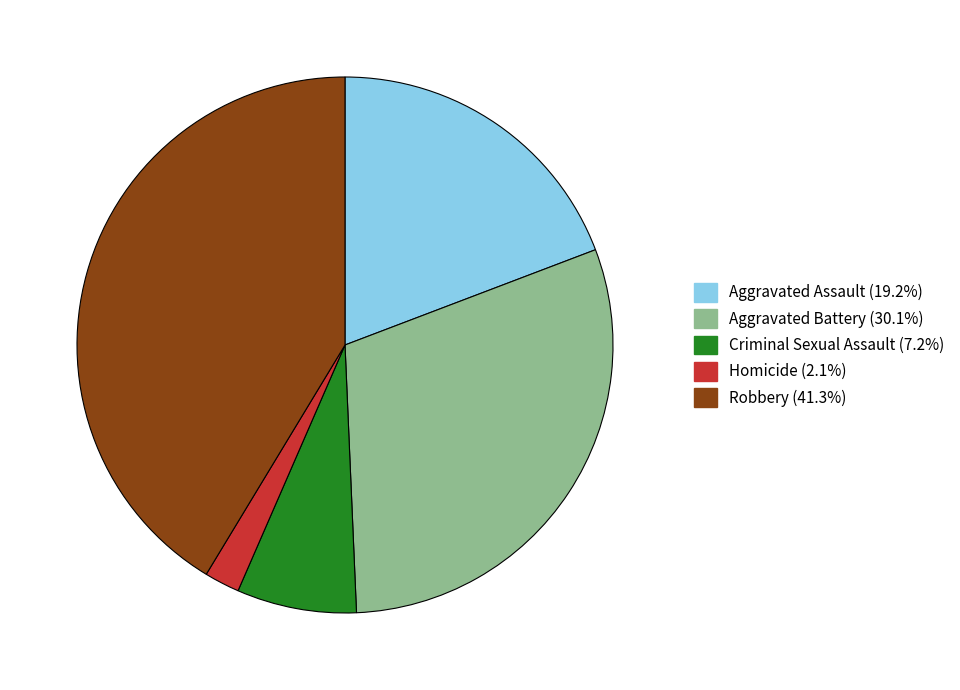

Between Aggravated Battery and Homicide, which is larger?

Aggravated Battery